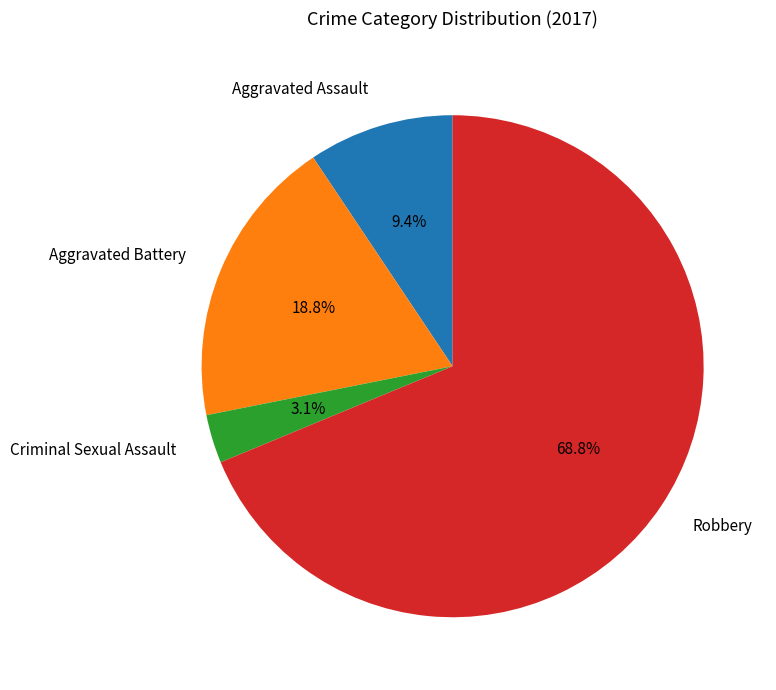

How many slices are in this pie chart?

4